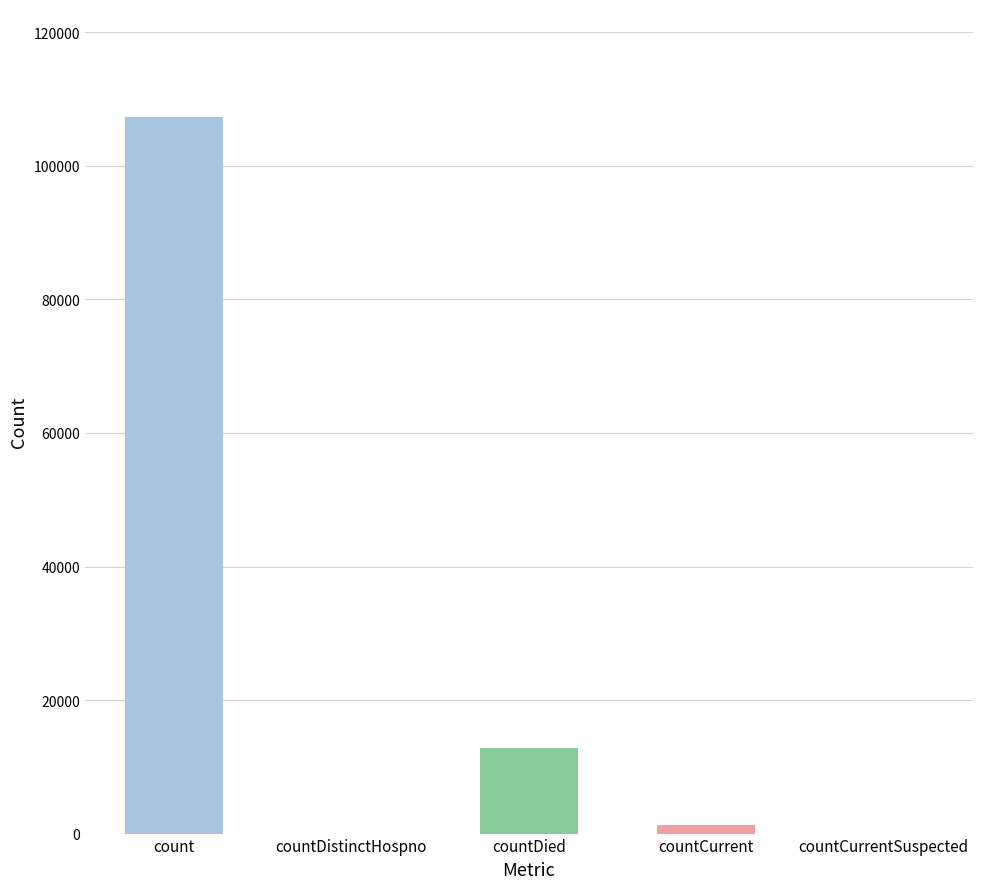

How many categories are shown in the chart?

5